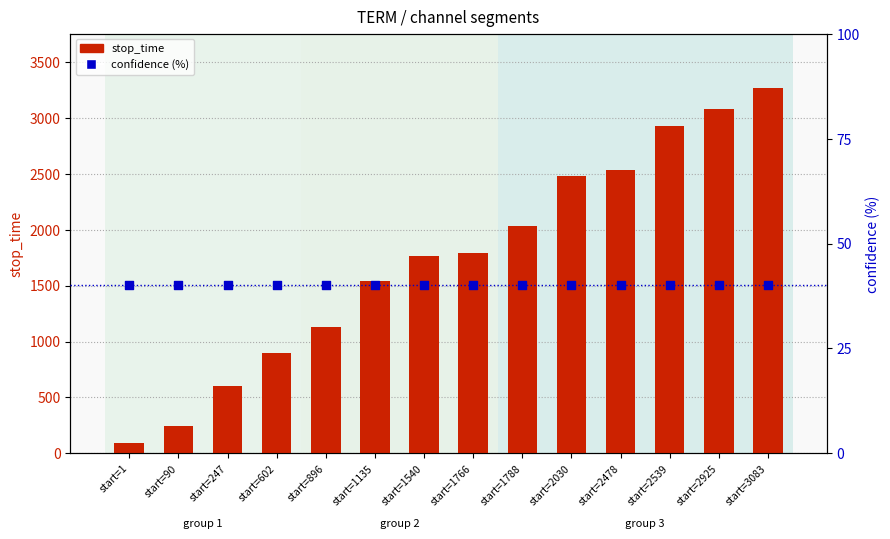

Which series reaches the minimum Y coordinate?

confidence (%)